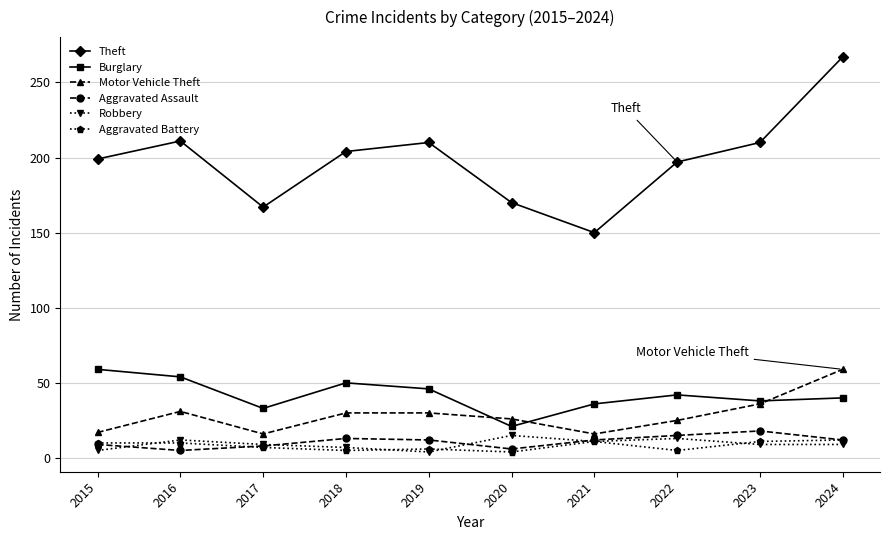

Is the value of Theft at 2019 greater than the value of Aggravated Battery at 2020?

Yes